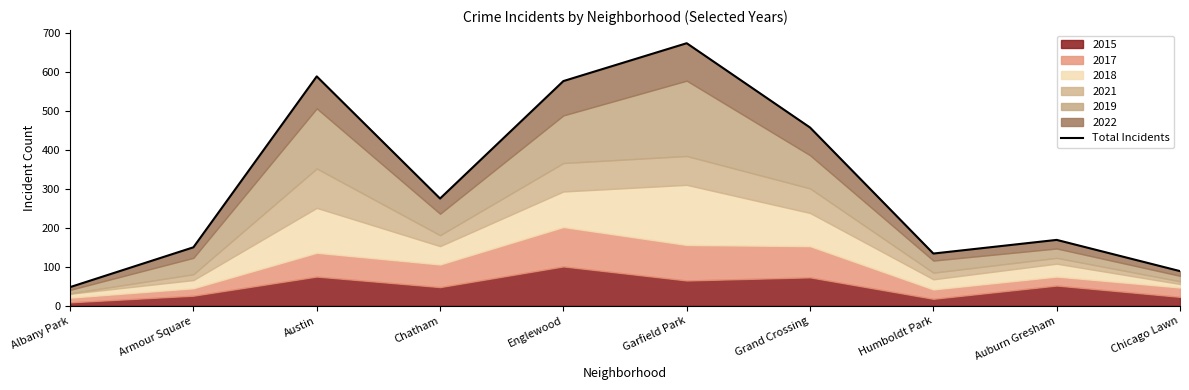

How many interior local peaks (higher than both neighbors) does the data have?

3